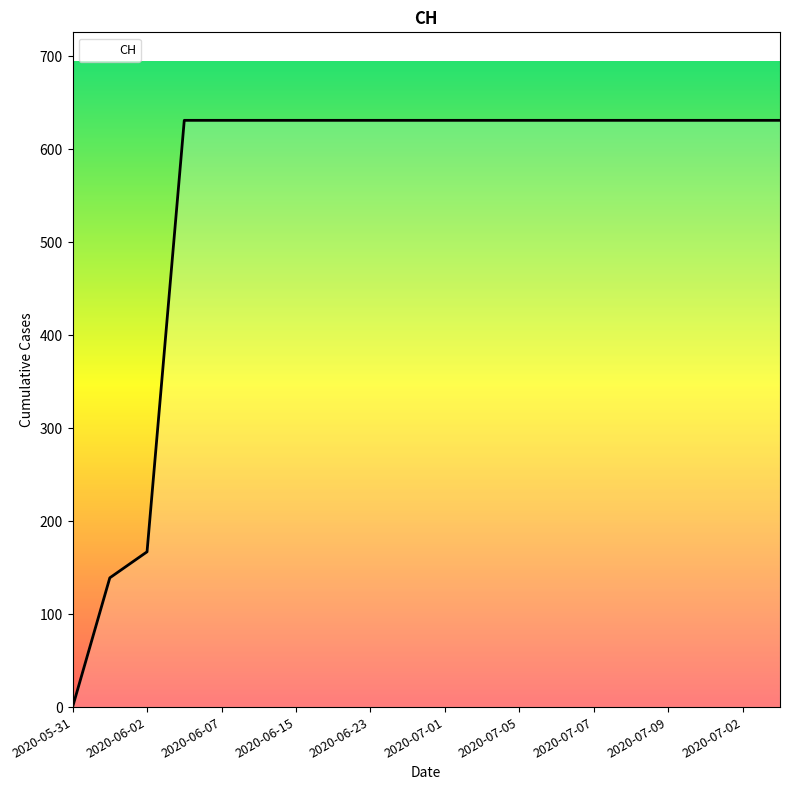

What is the greatest value displayed?

631